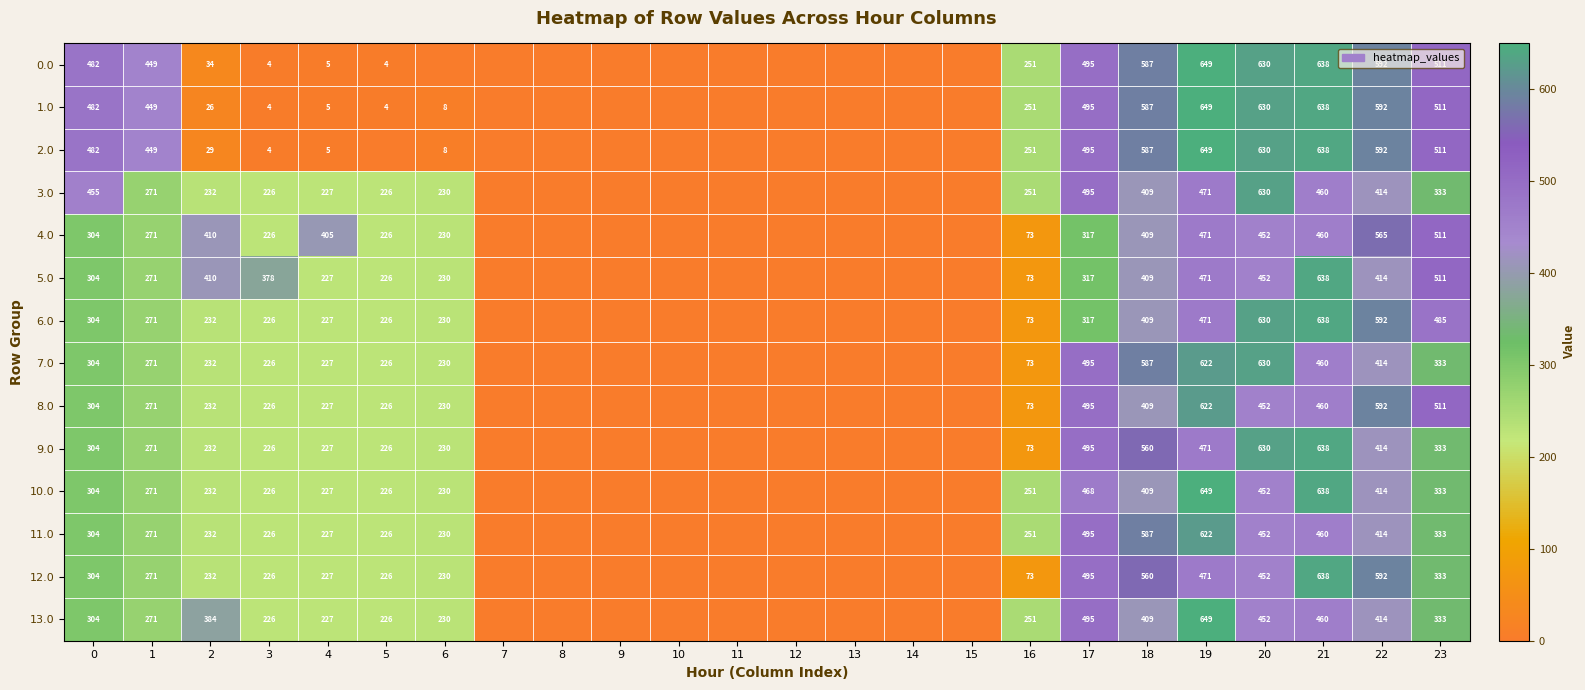

What is the difference between the highest and lowest values at 23?

178